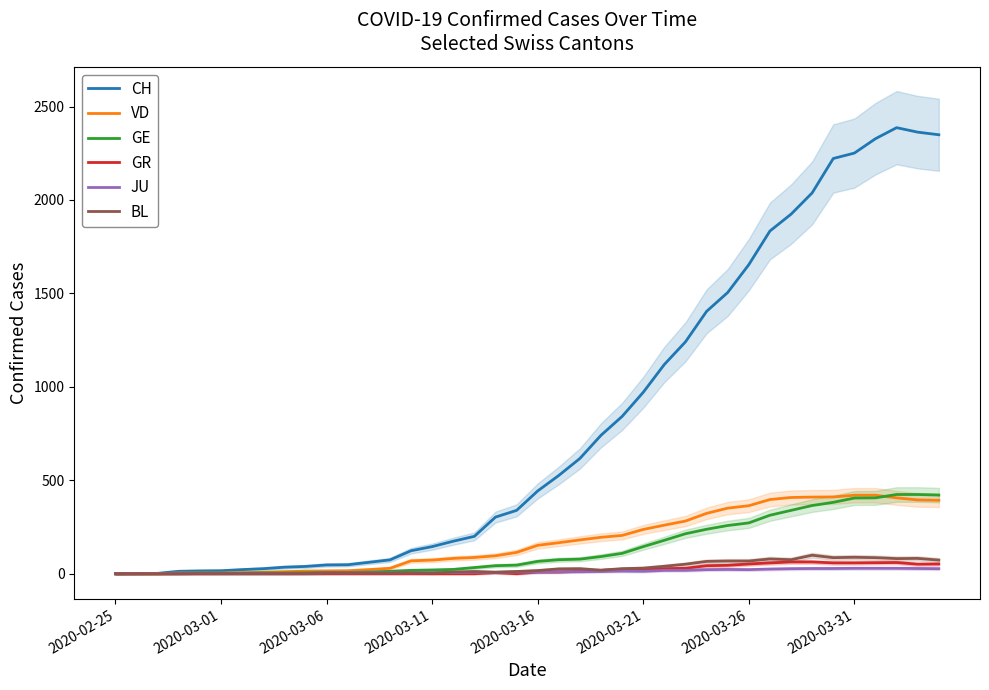

How many values in the CH series are below 443?

20